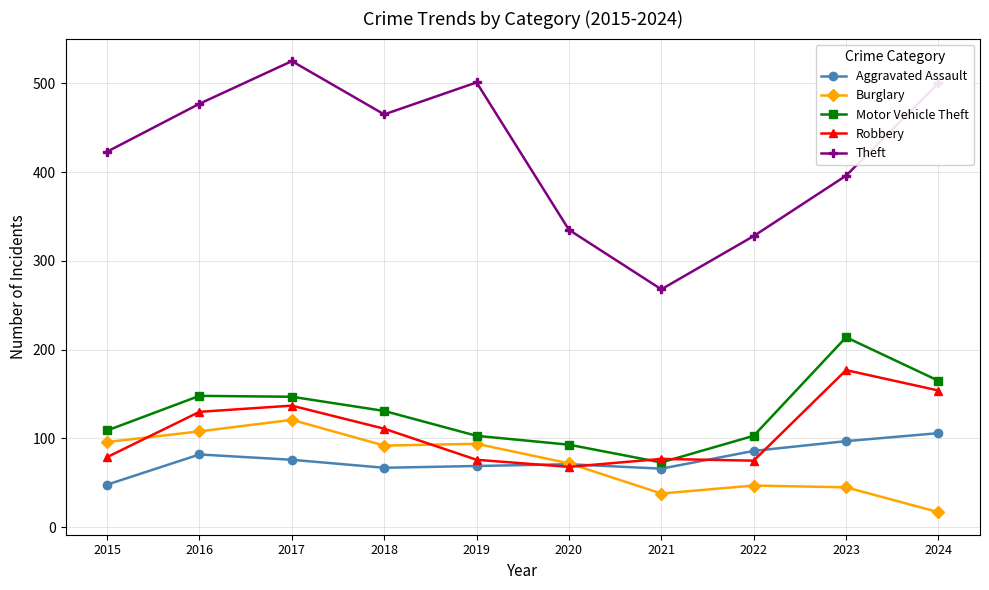

Count the number of data series in this chart.

5